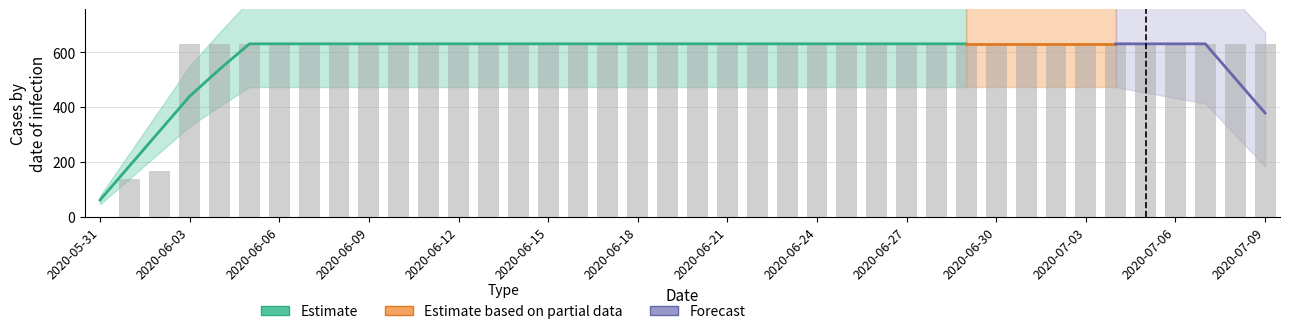

The value at 2020-06-05 is 181. True or false?

False